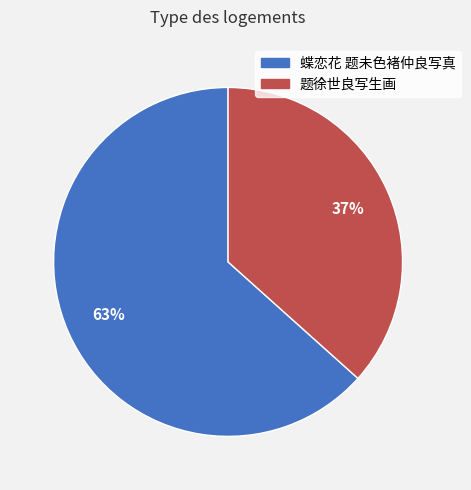

To the nearest percent, what is the combined percentage of 题徐世良写生画 and 蝶恋花 题未色褚仲良写真?

100%